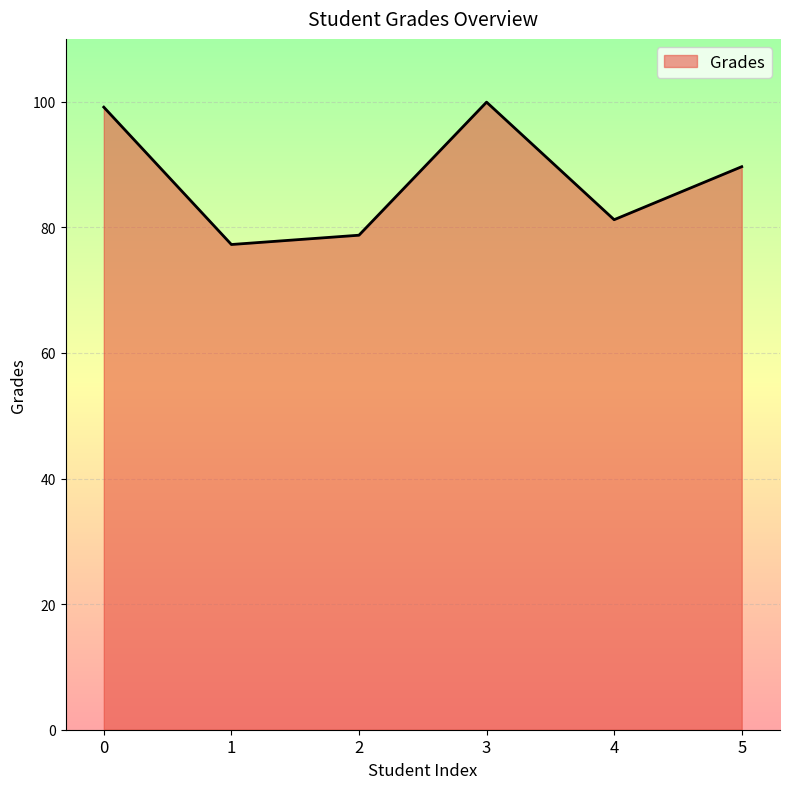

At which category does the data reach its first local valley?

1